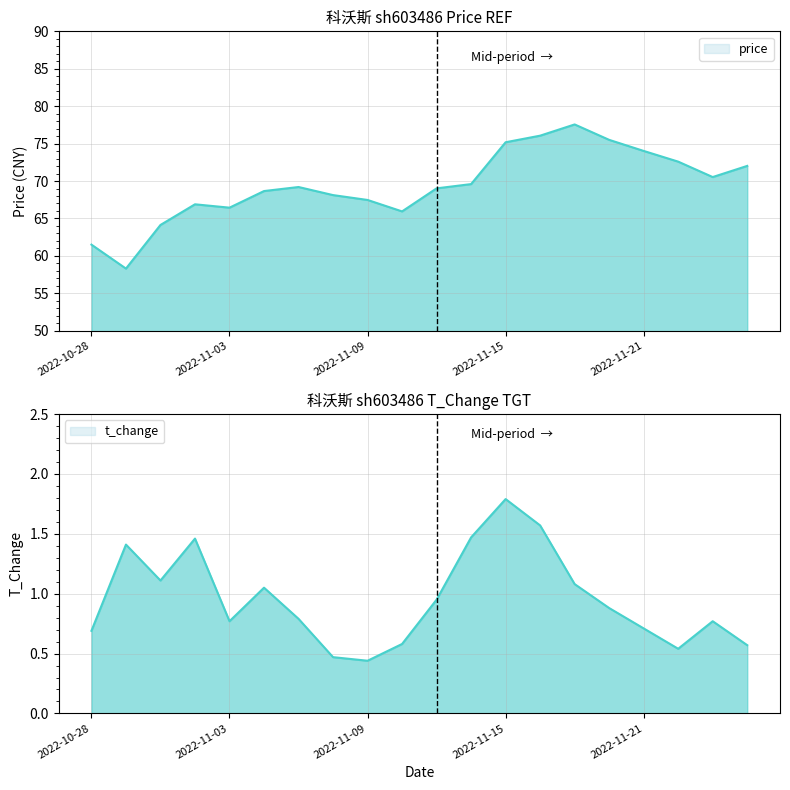

What is the minimum value for t_change?

0.4